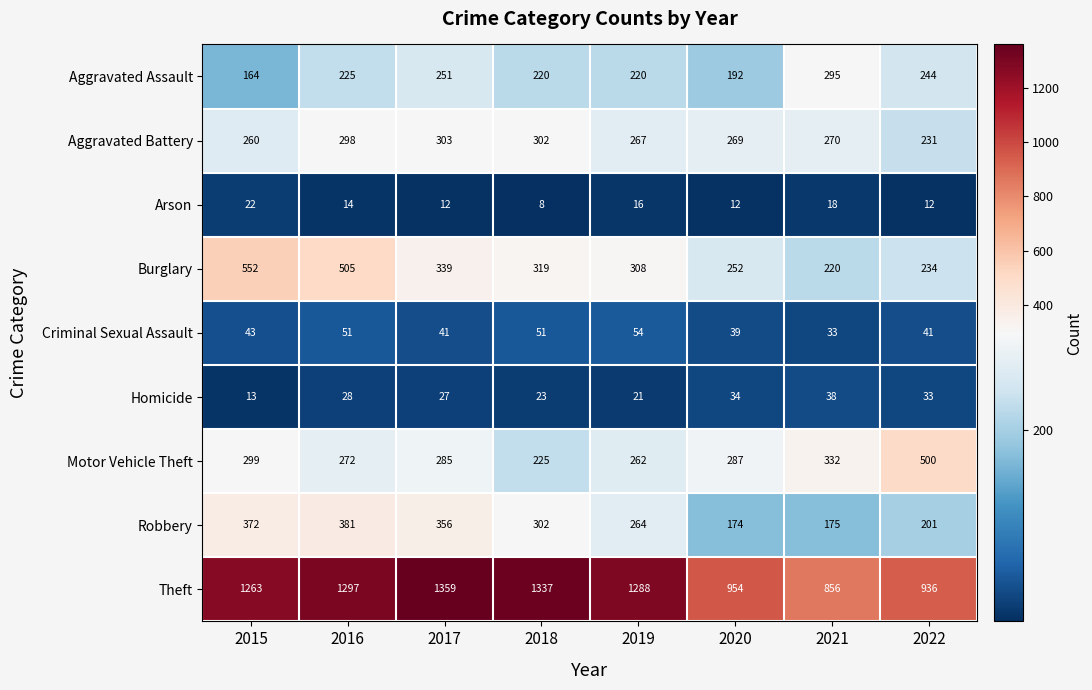

At which label does Homicide reach its minimum?

2015